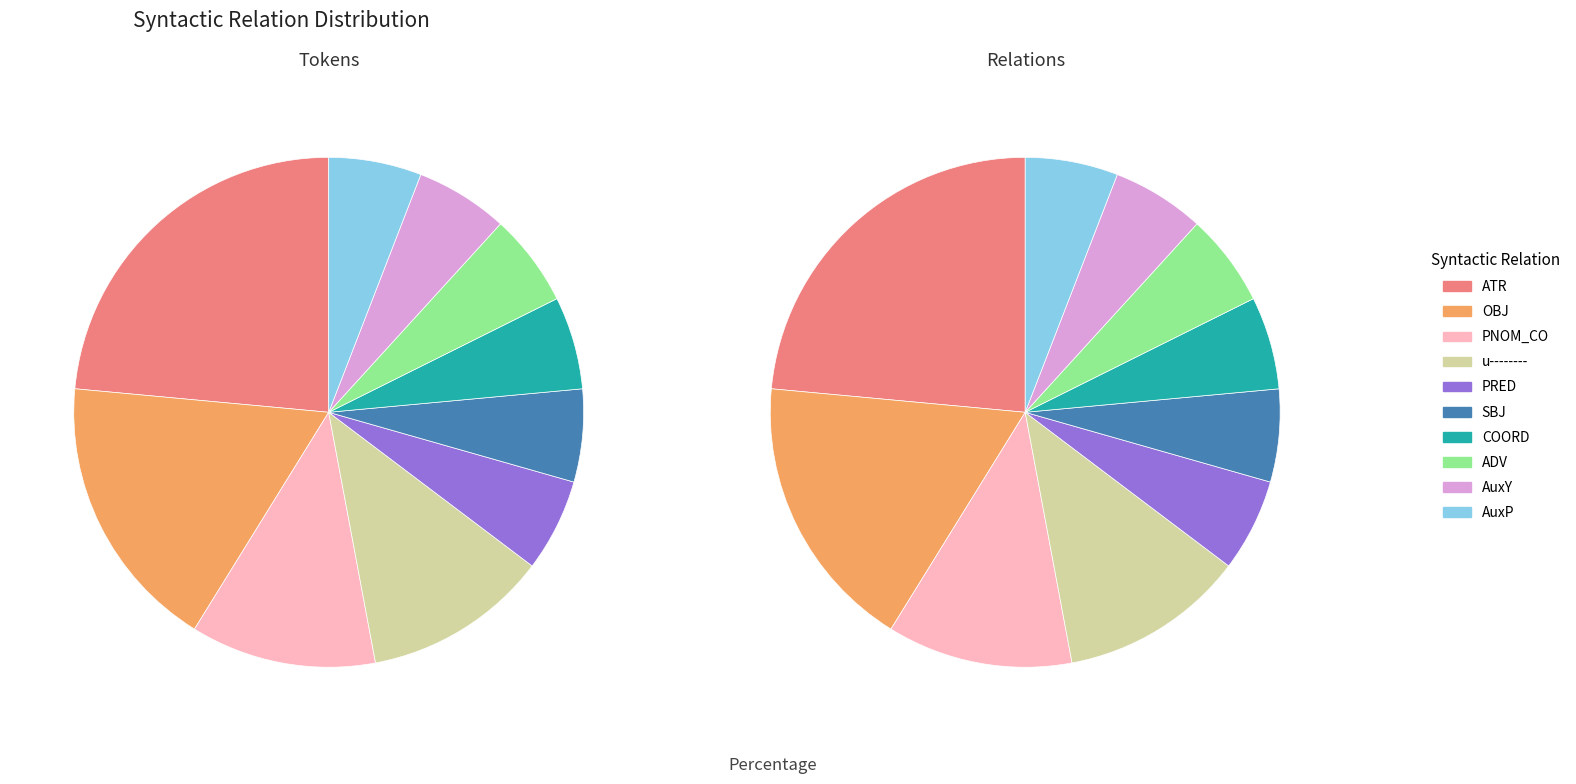

Which category has the smallest portion of the pie?

AuxY